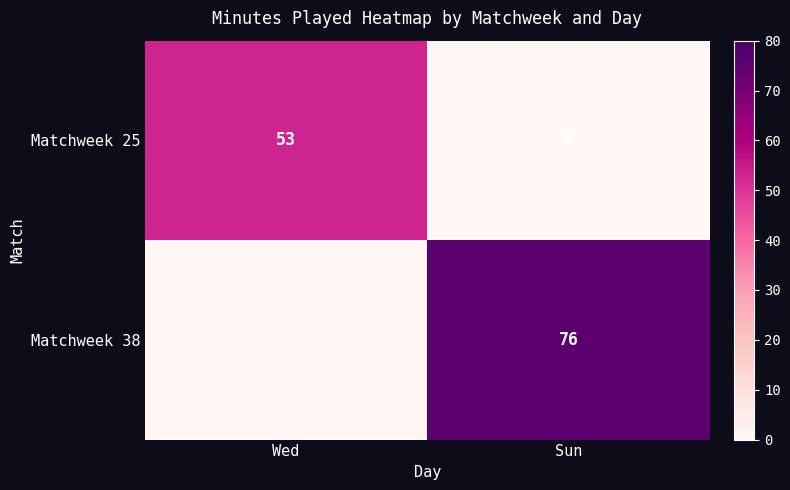

Read the Matchweek 38 value at Sun, to the nearest 5.

75